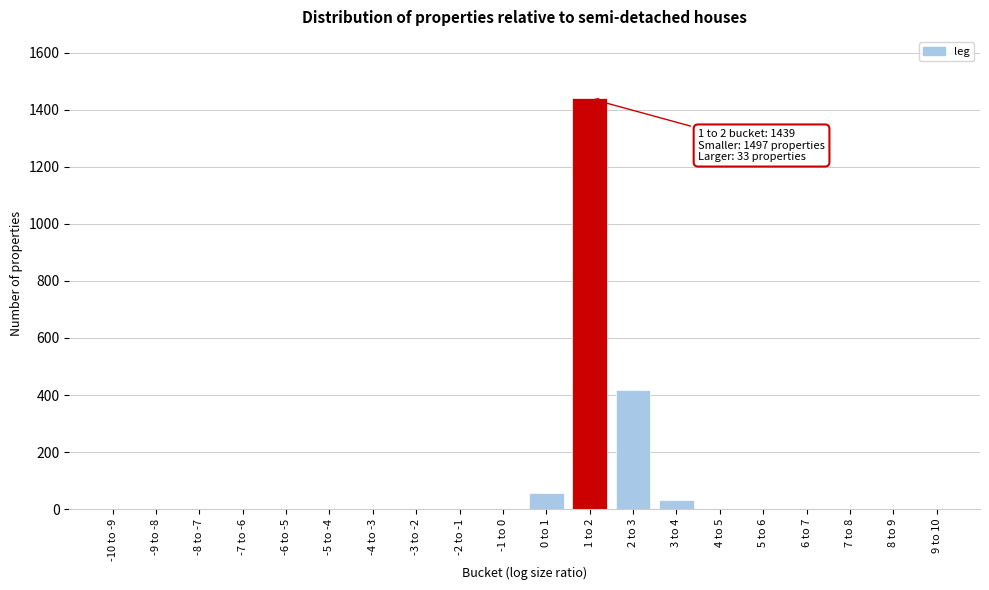

Which label corresponds to the largest value in the chart?

1 to 2